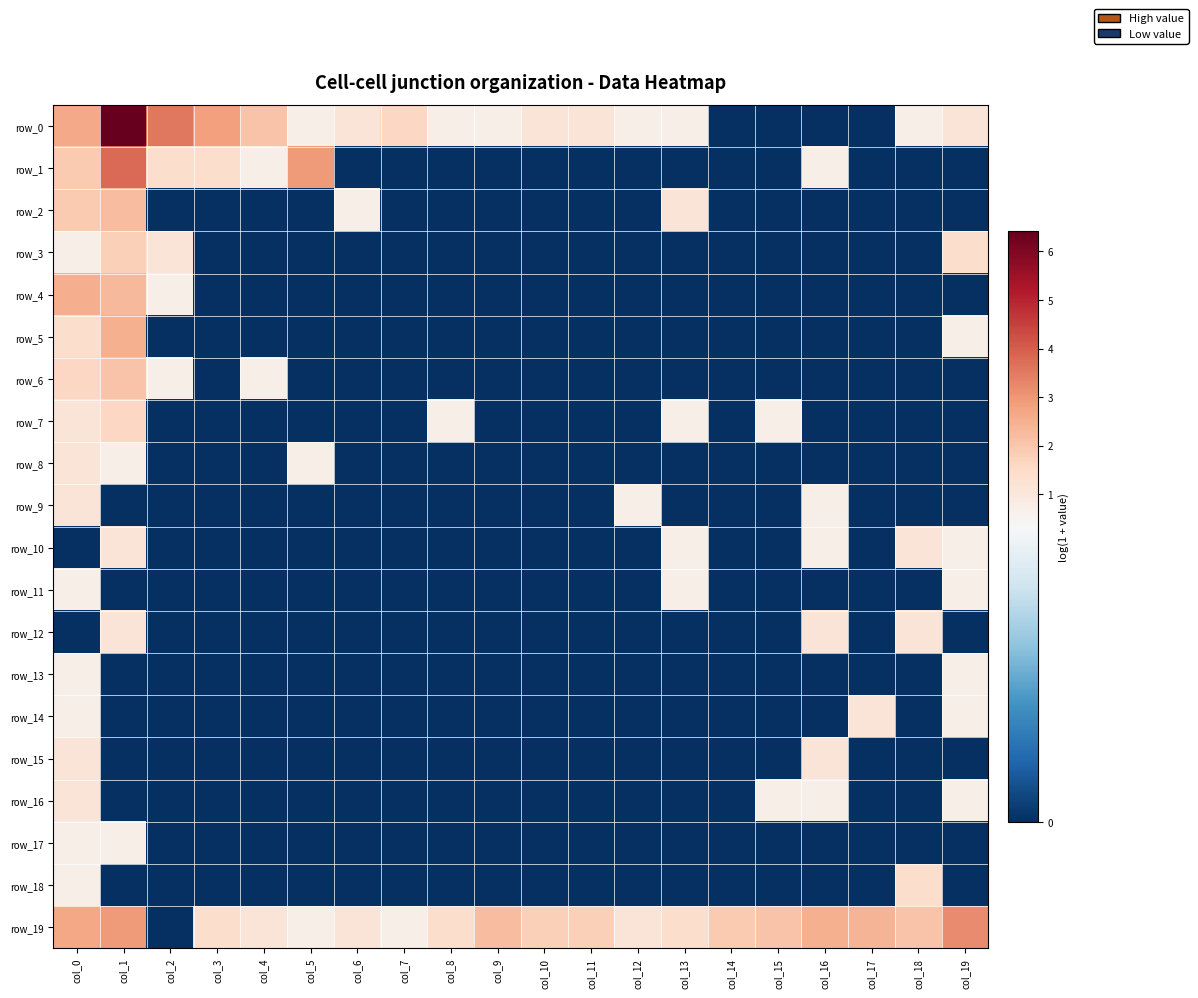

Is the value of row_14 at col_3 greater than the value of row_6 at col_19?

No